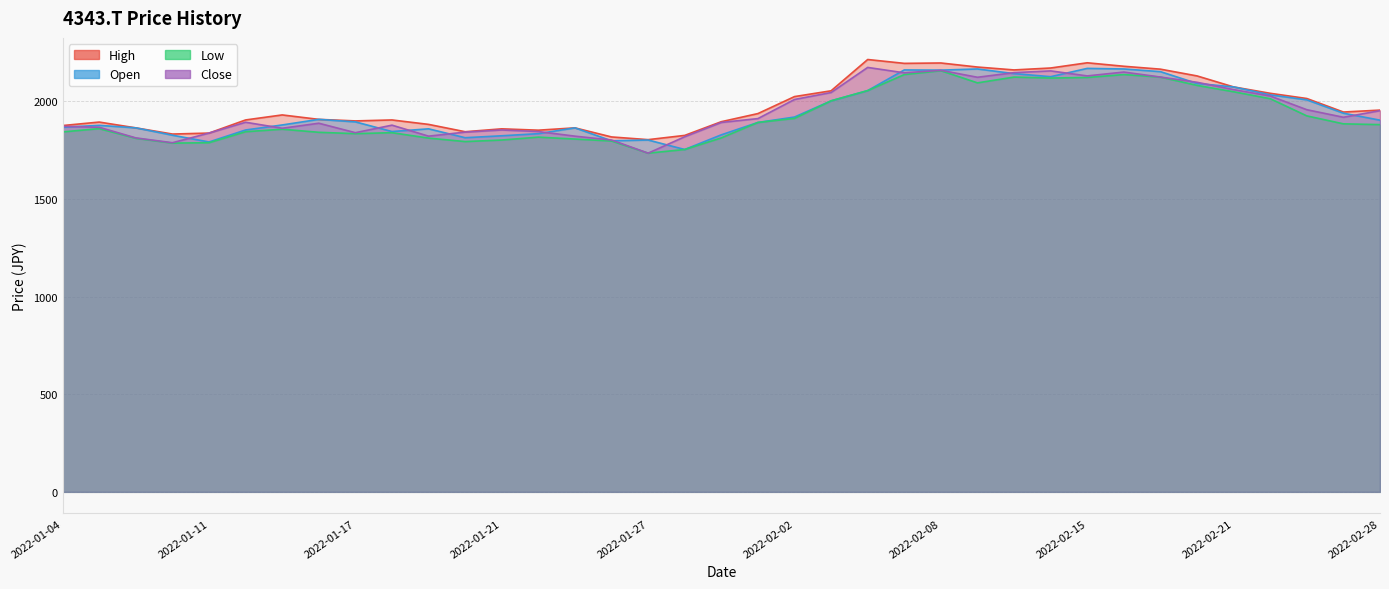

What is the sum of the High values at 2022-02-10 and 2022-02-08?

4355.4